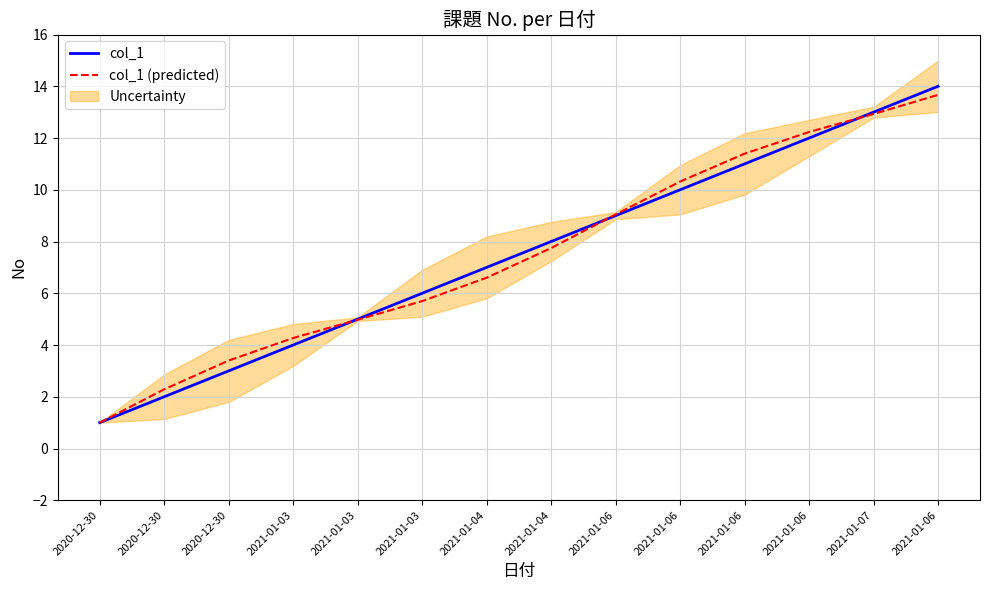

Reading left to right, what are all the values shown in this chart?

col_1: 1.0	2.0	3.0	4.0	5.0	6.0	7.0	8.0	9.0	10.0	11.0	12.0	13.0	14.0
col_1 (predicted): 1.0	2.3	3.4	4.3	5.0	5.7	6.6	7.7	9.0	10.3	11.4	12.2	12.9	13.7